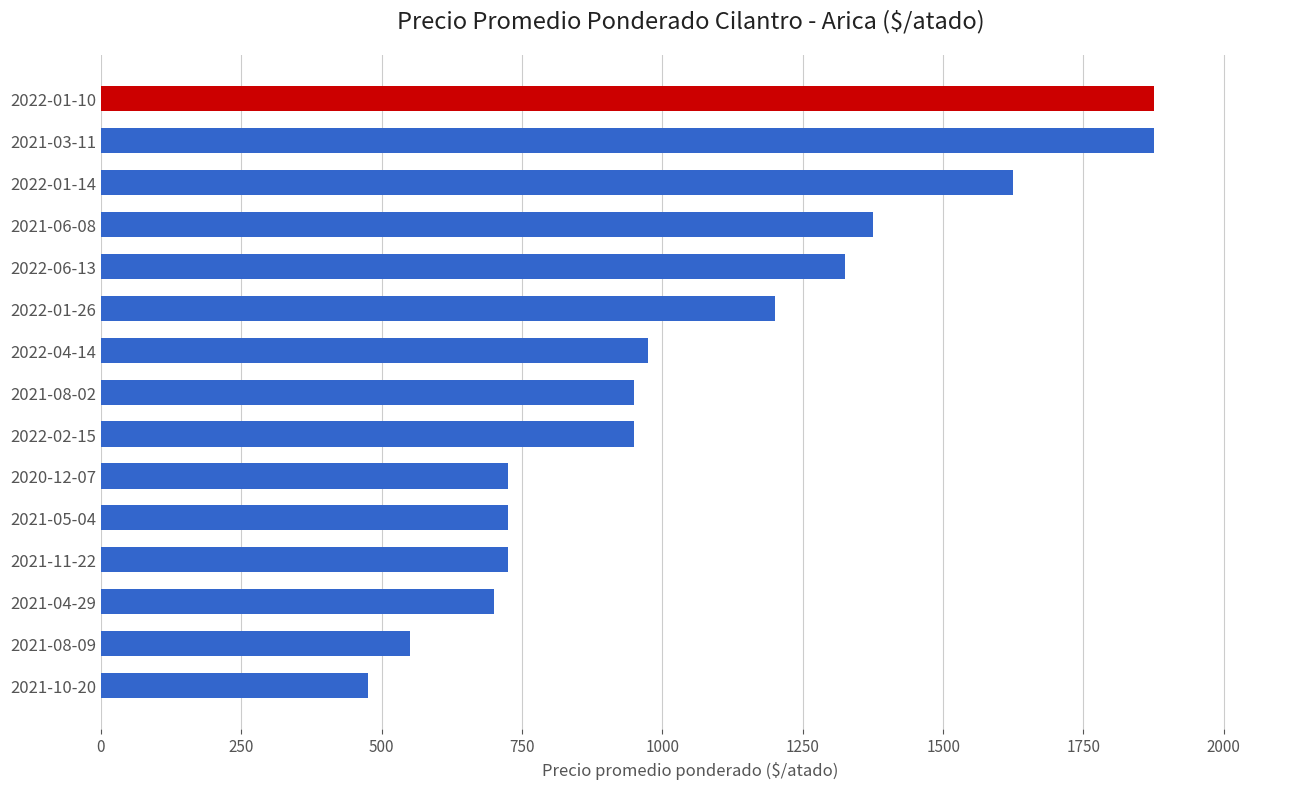

What is the minimum value shown in the chart?

475